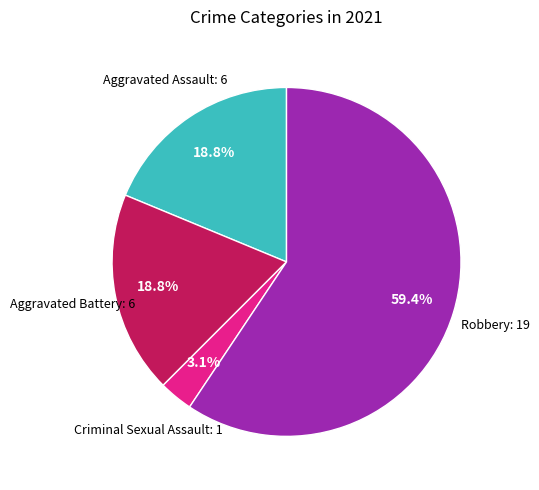

To the nearest percent, what is the difference between the largest and smallest slice percentages?

56%